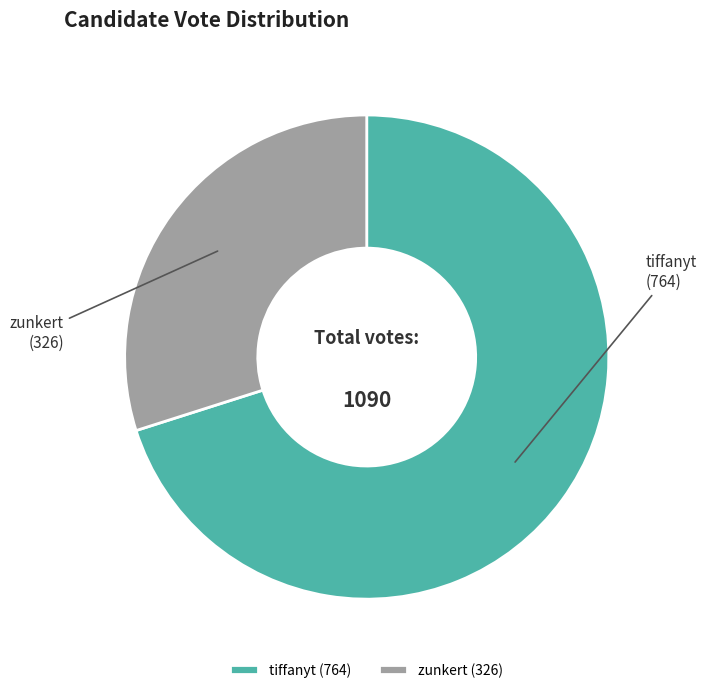

Count the number of slices in the pie.

2